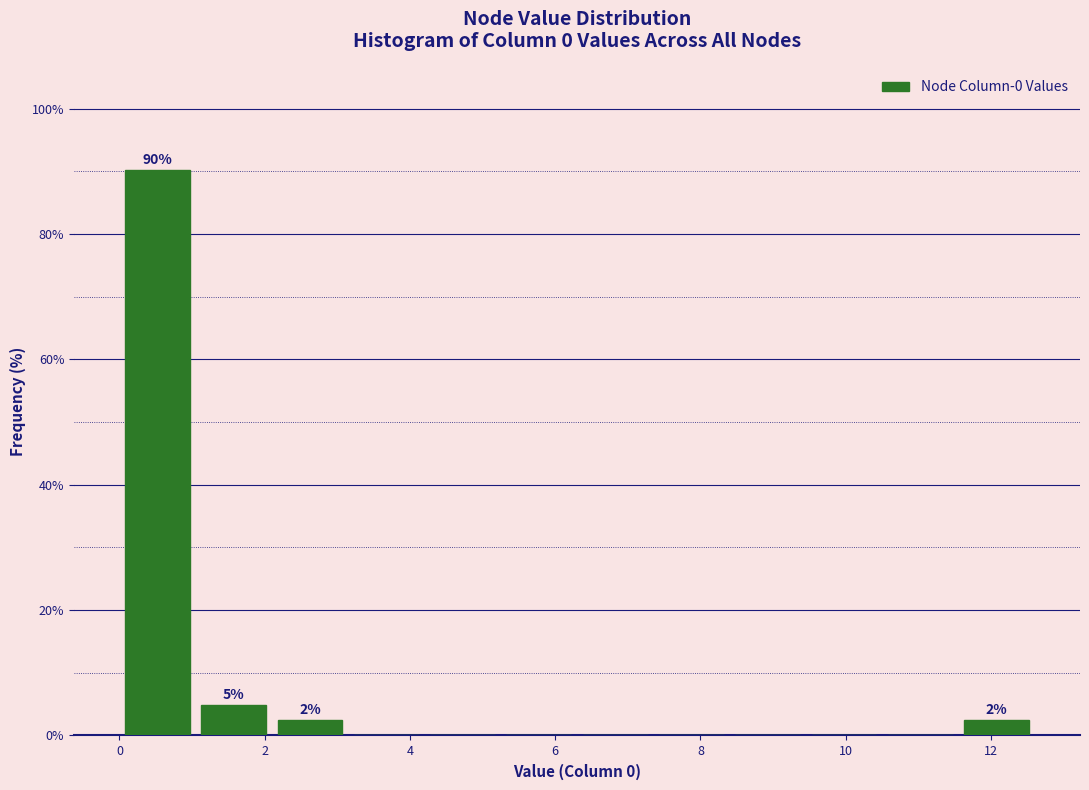

Over which range of the x-axis is the bar tallest?

0.00 to 1.05